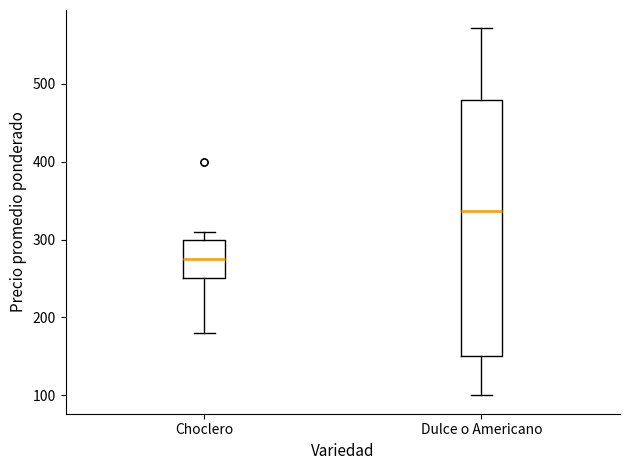

Reading left to right, read every box against the y-axis: the position of its median line, the range the box covers, and the ends of its whiskers. The values are not printed on the chart, so give them approximately, as read against the axis.

Choclero: median 280, box 250 to 300, whiskers 180 to 310
Dulce o Americano: median 340, box 150 to 480, whiskers 100 to 570